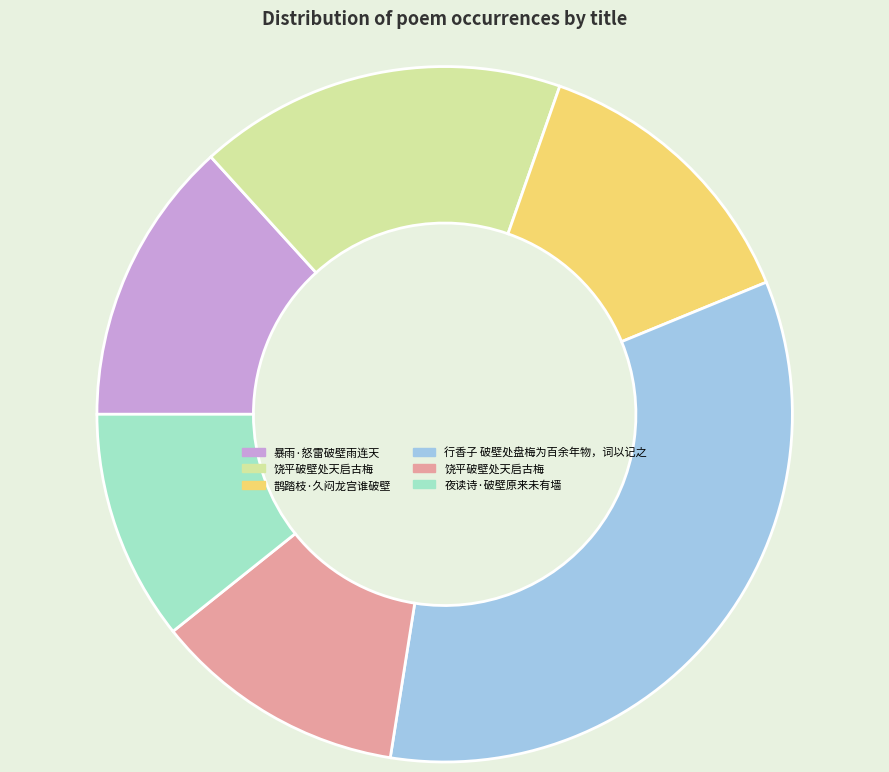

Is there any slice that represents more than half of the pie?

No